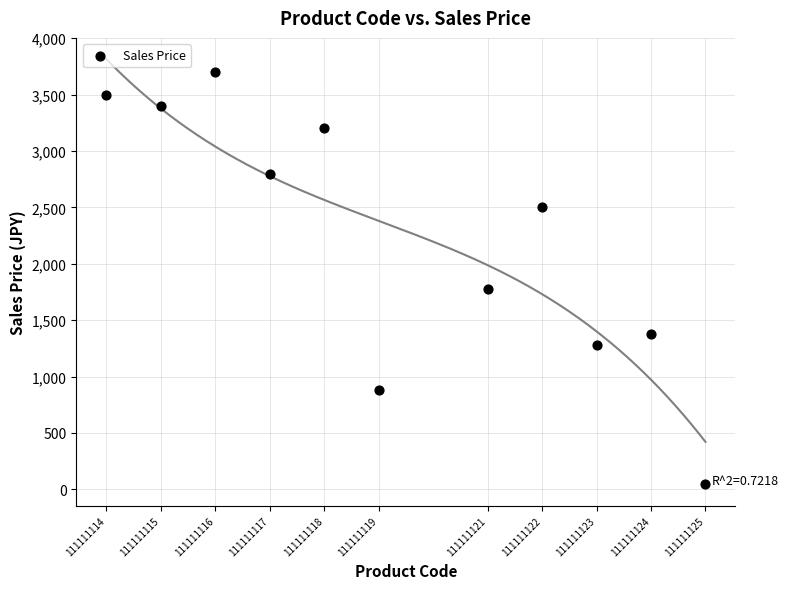

What is the average Y value?

2224